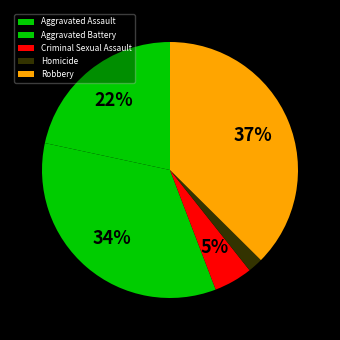

To the nearest percent, what portion does Robbery represent?

37%